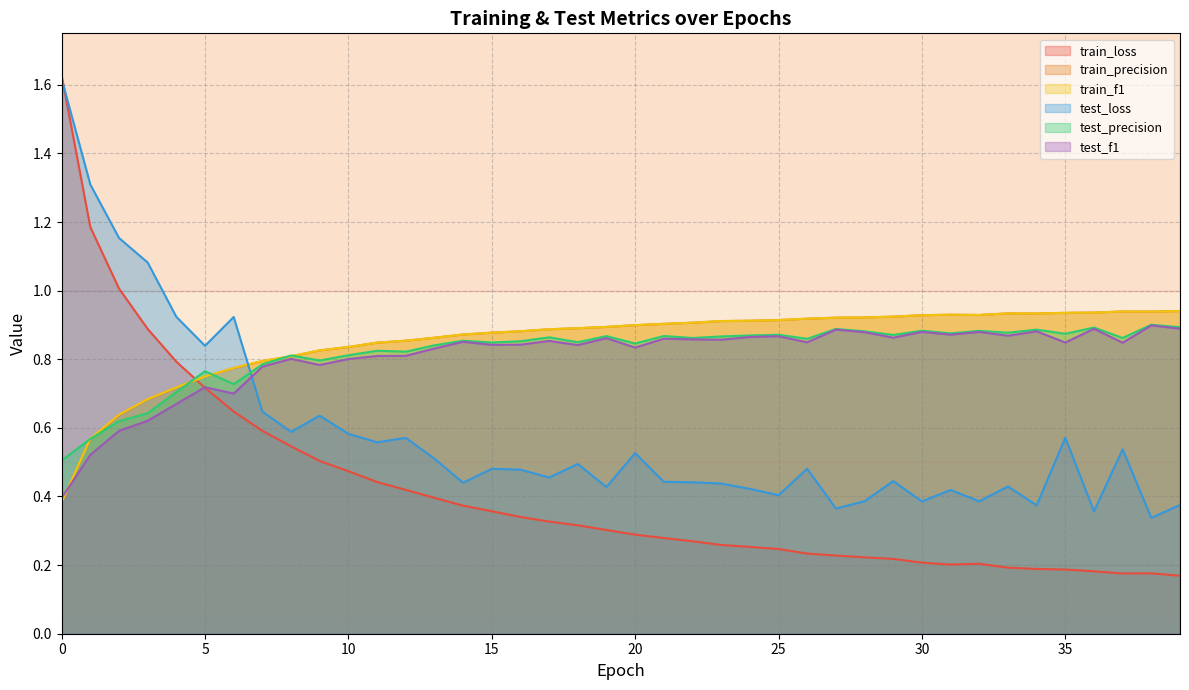

Rank the series by their maximum value, from highest to lowest.

train_loss, test_loss, train_f1, train_precision, test_precision, test_f1